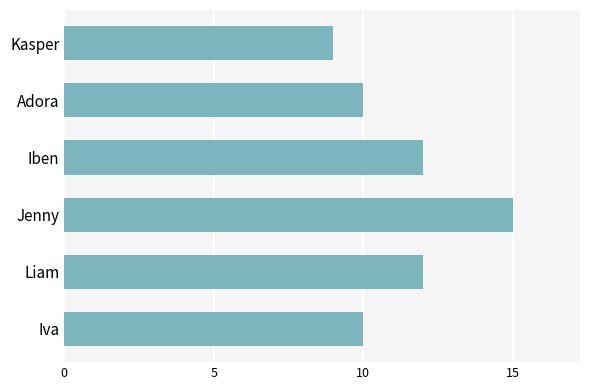

Are the bars horizontal?

Yes